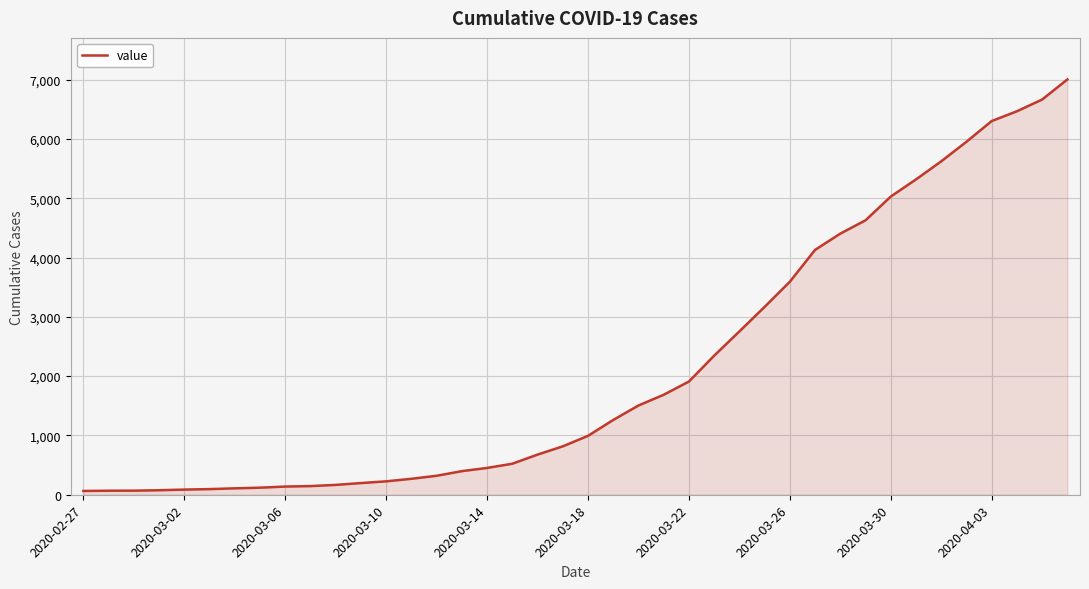

How many lines are shown in the chart?

1